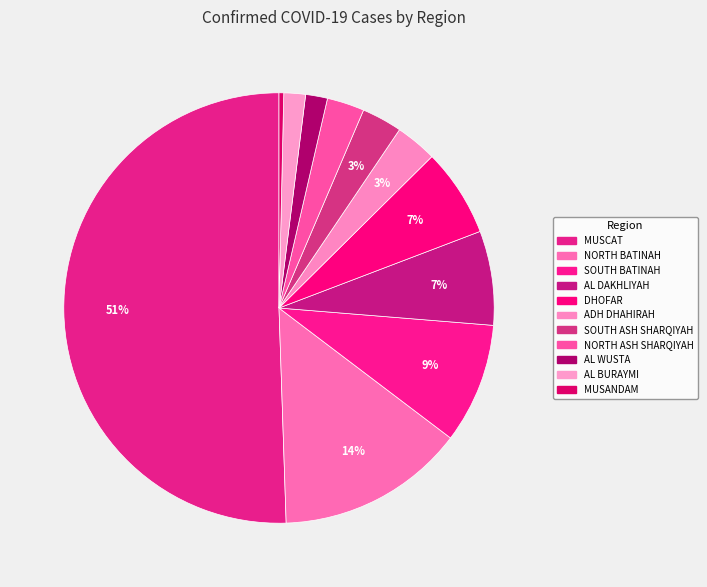

True or false: MUSANDAM accounts for 11% of the total.

False